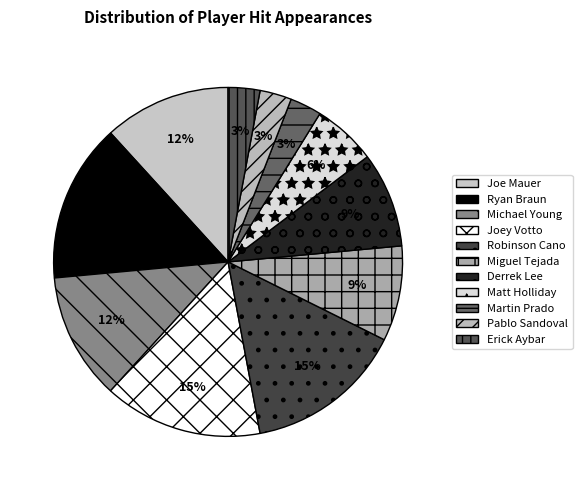

To the nearest percent, what is the difference between the largest and smallest slice percentages?

12%